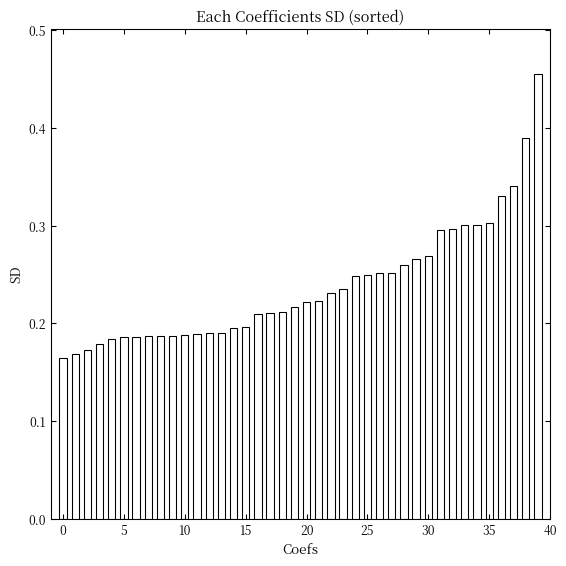

What is the sum of all values?

9.5